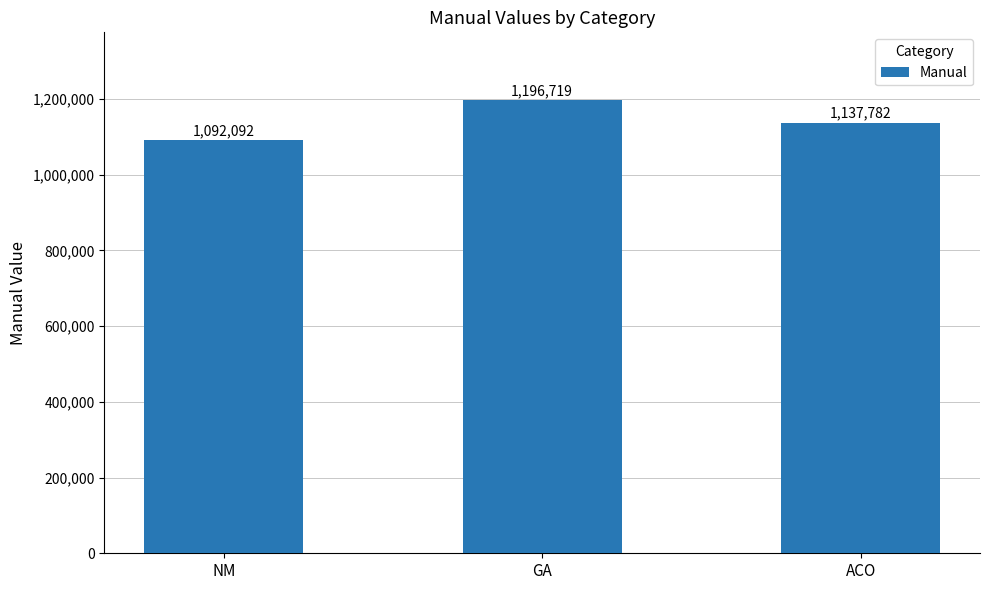

What position from the left is NM?

1